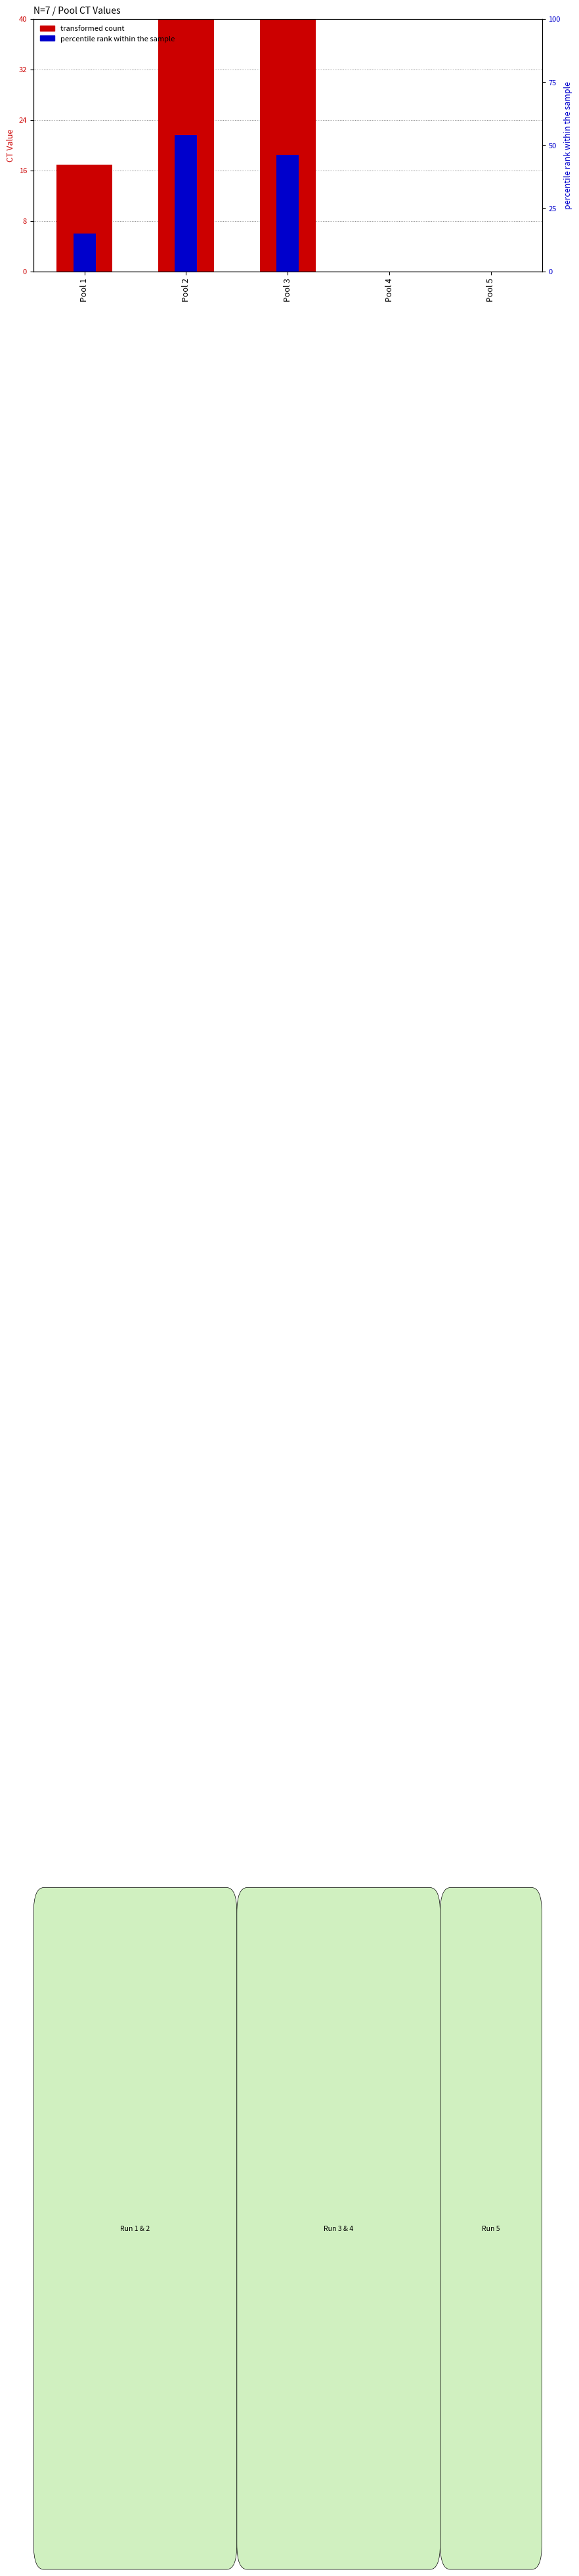

How many bars are there in each group?

2